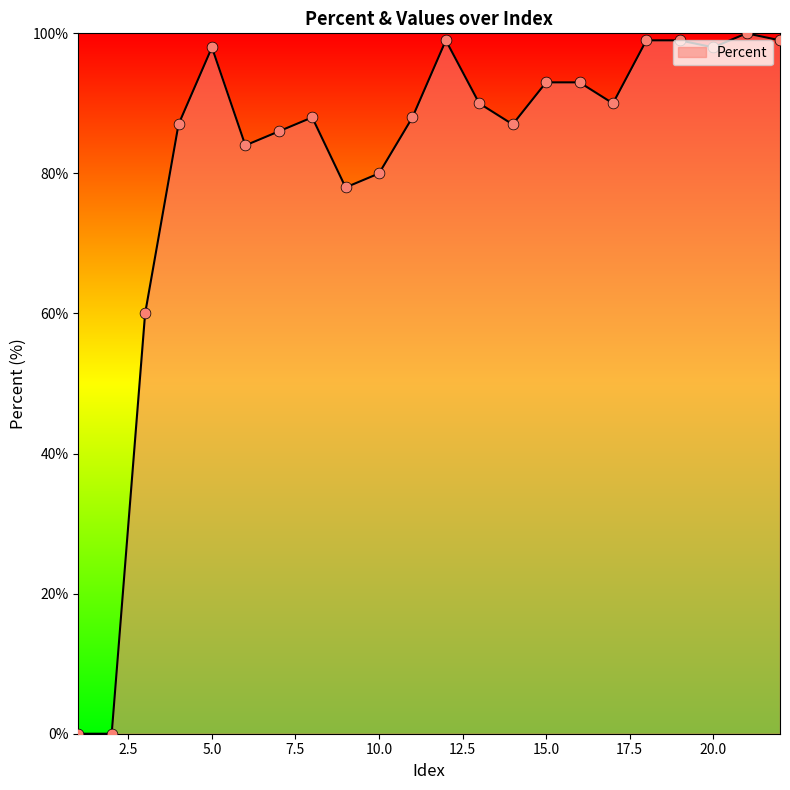

What is the greatest value displayed?

100